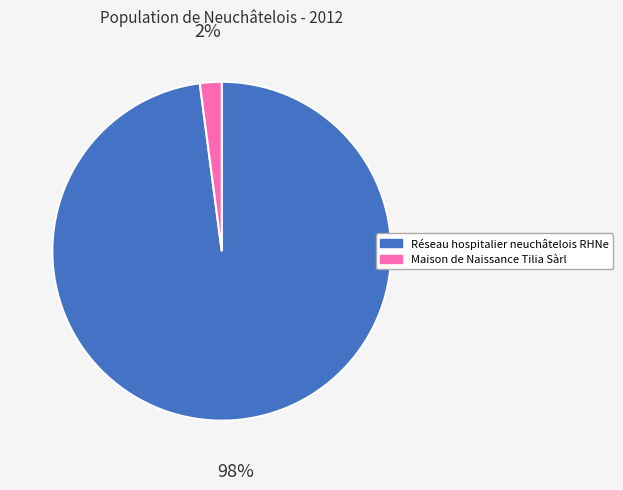

True or false: Maison de Naissance Tilia Sàrl accounts for 2% of the total.

True